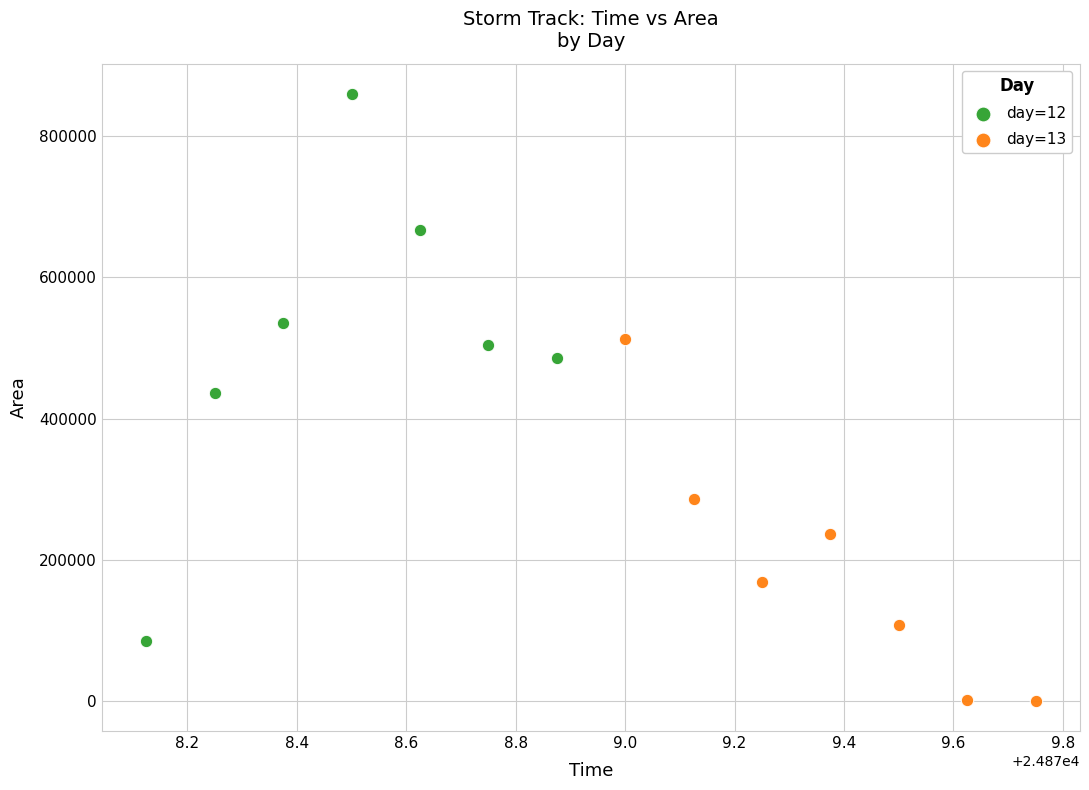

Which series contains the highest Y value?

day=12